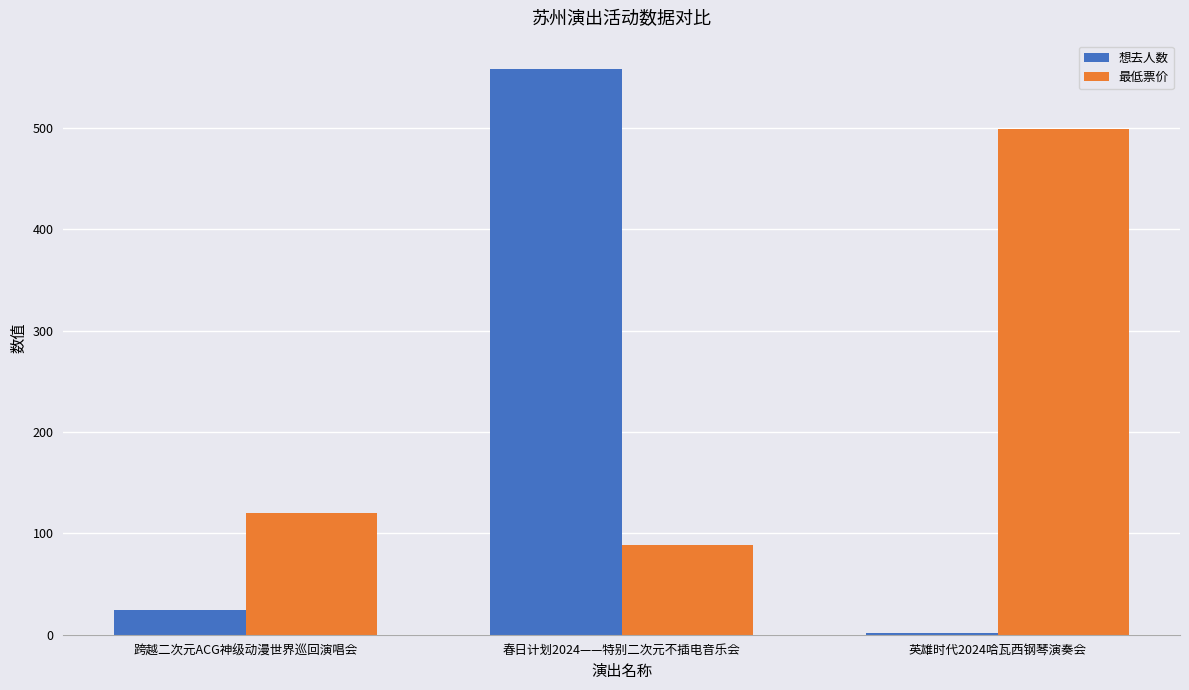

Are the bars grouped side by side (vs. stacked)?

Yes